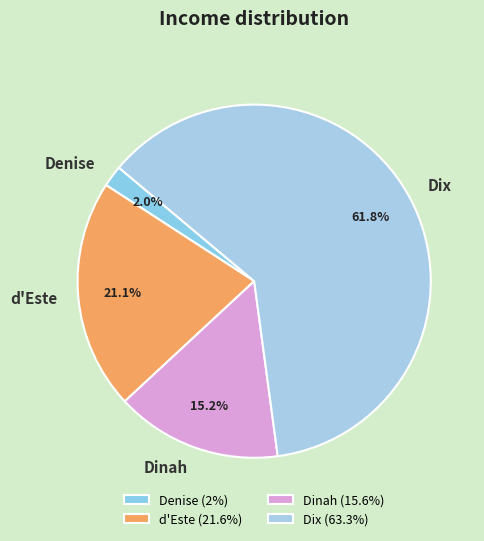

Combined, what portion of the pie is Denise and Dix?

63.7%